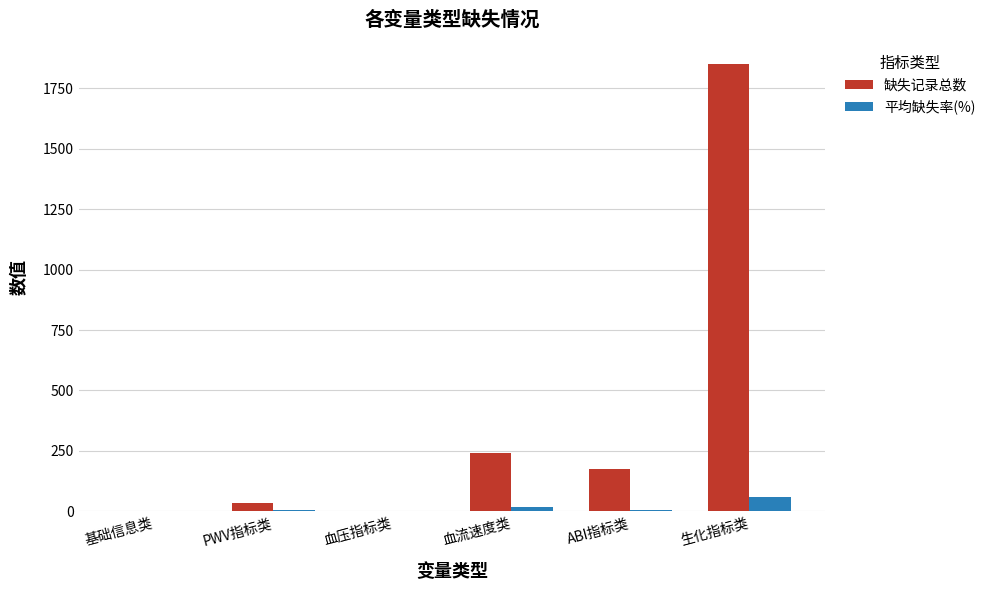

What is the sum of all 平均缺失率(%) values?

88.4